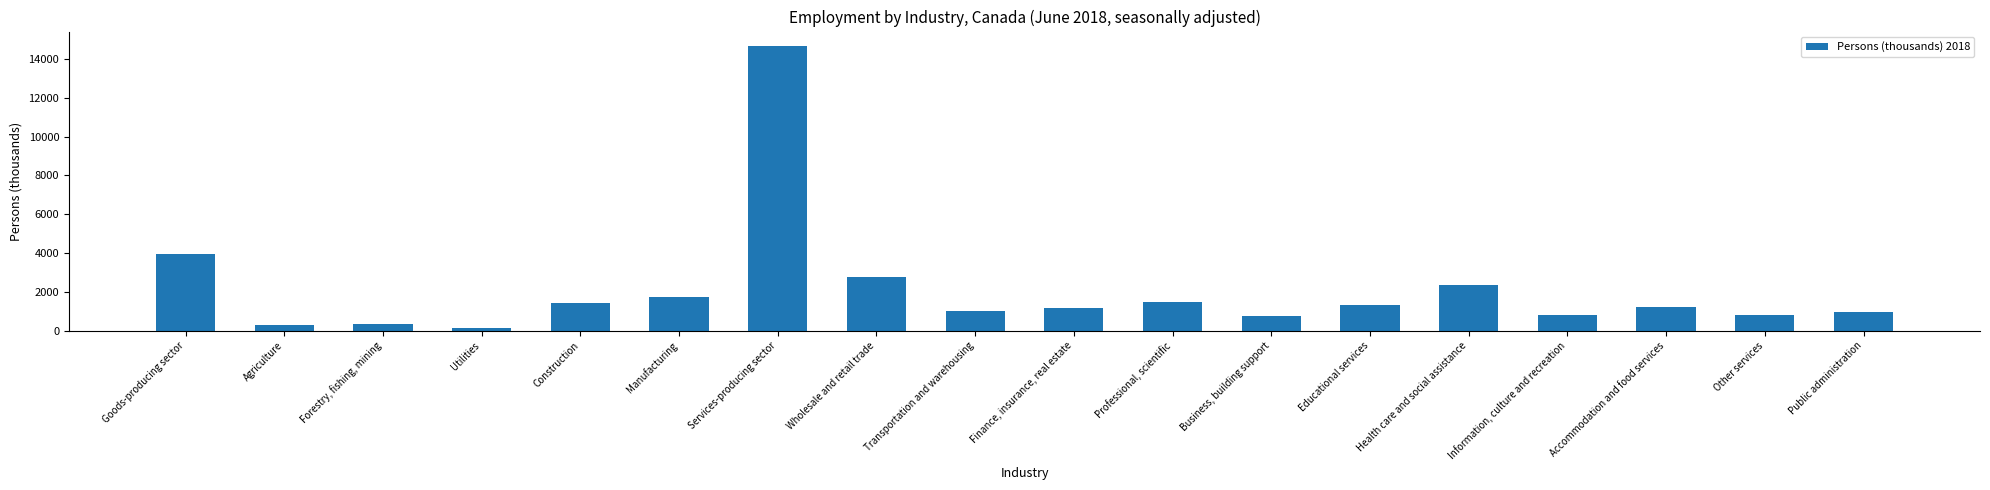

What is the difference between the values at Transportation and warehousing and Public administration?

25.5